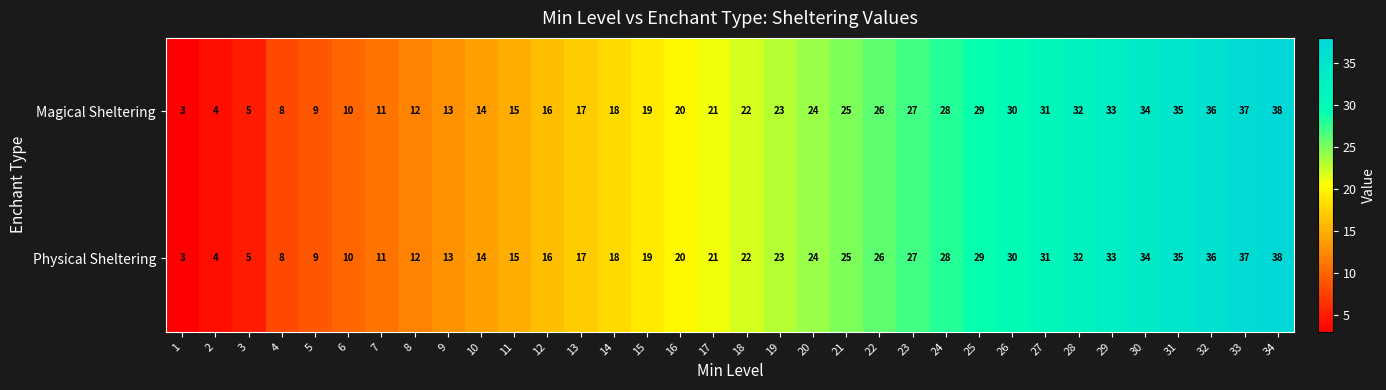

Which category has the highest value across all series?

34